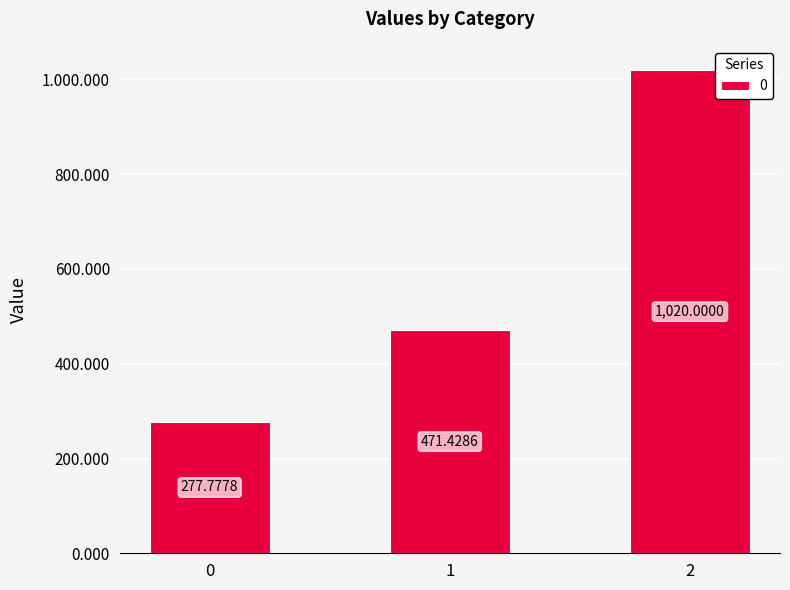

Does the chart contain any negative values?

No